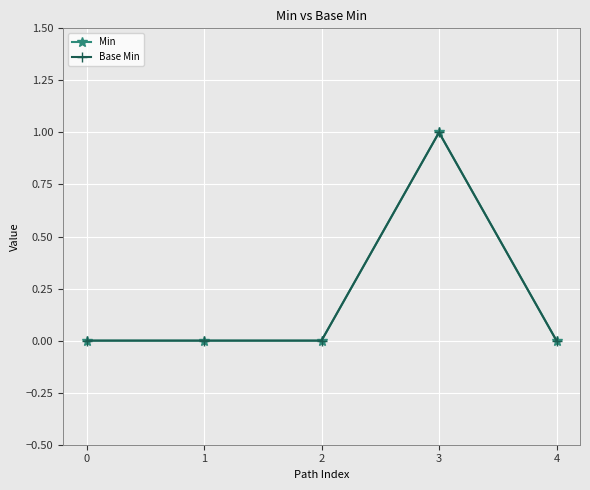

Reading left to right, extract all data points from this chart.

Min: 0=0	1=0	2=0	3=1	4=0
Base Min: 0=0	1=0	2=0	3=1	4=0